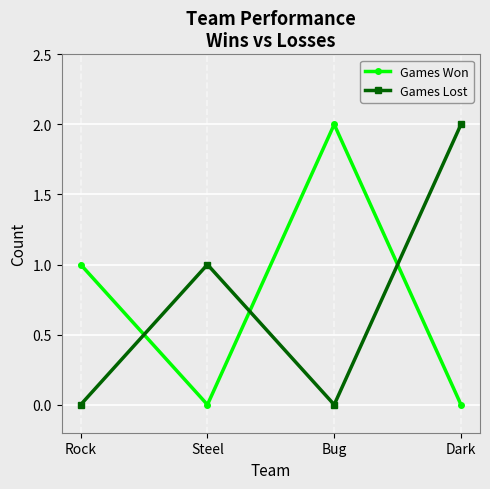

Where is Games Won nearest to the value 1?

Rock